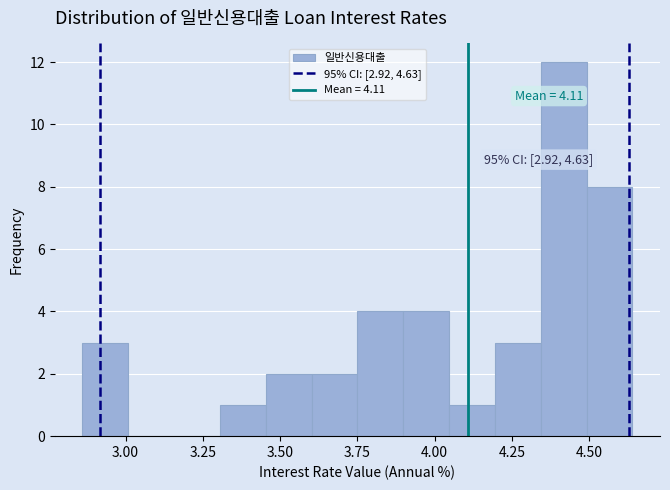

Read against the x-axis, roughly where is the centre of the tallest bar?

4.40